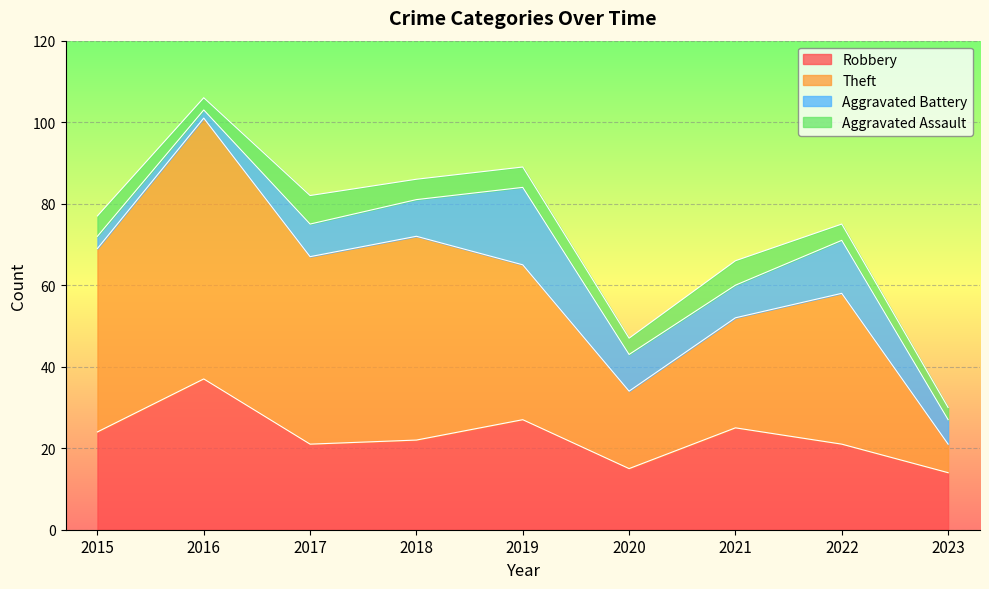

What is the total value across all series at 2018?

86